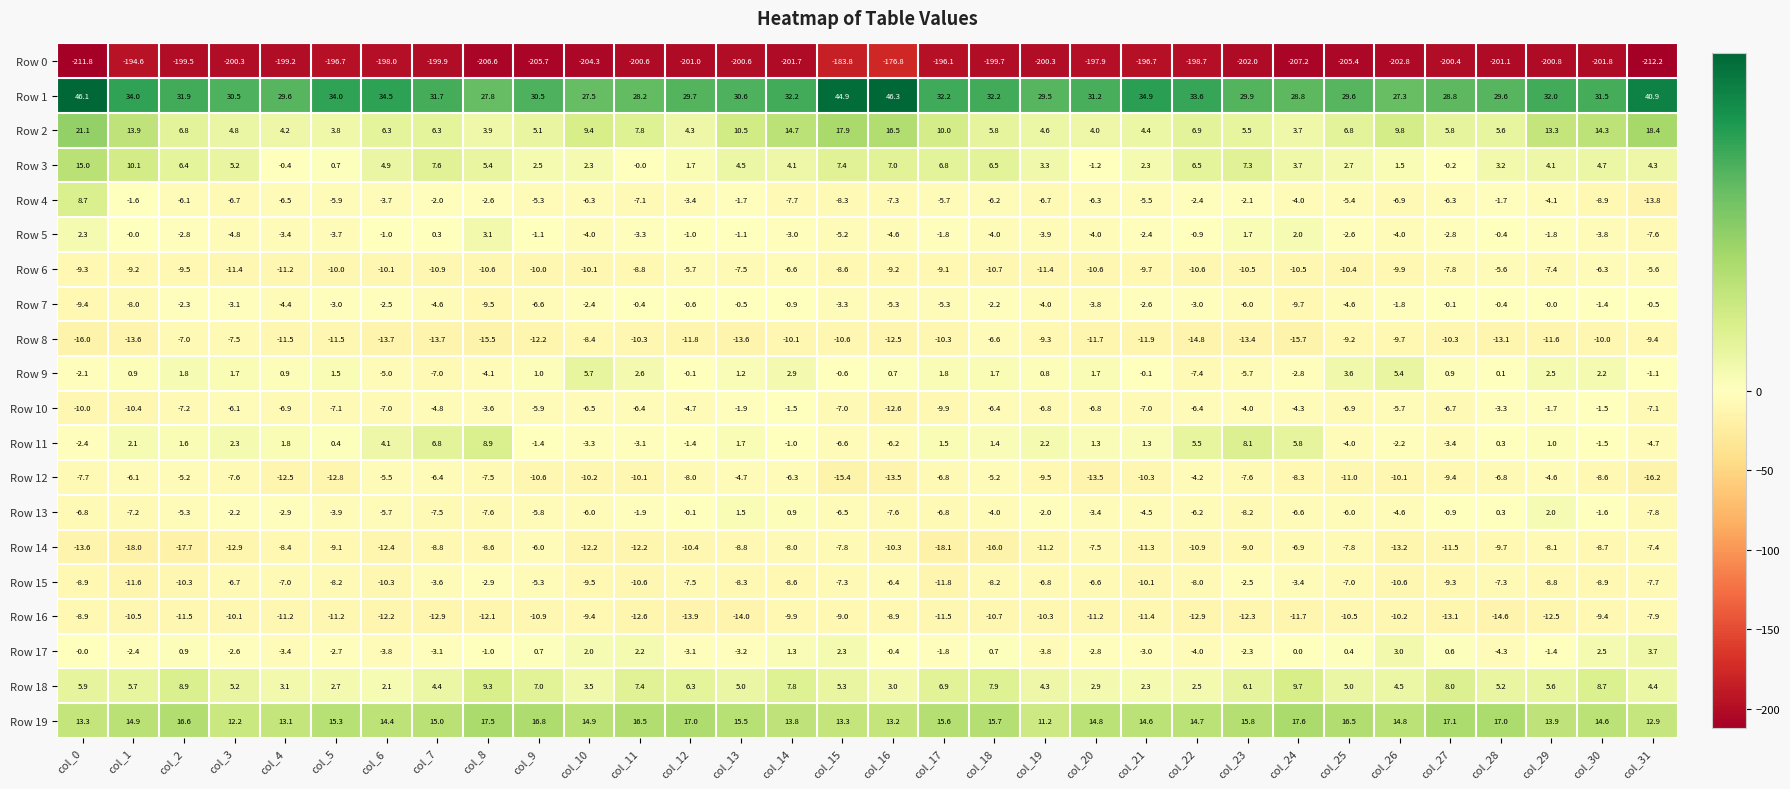

Which series has the largest range (max minus min)?

Row 0